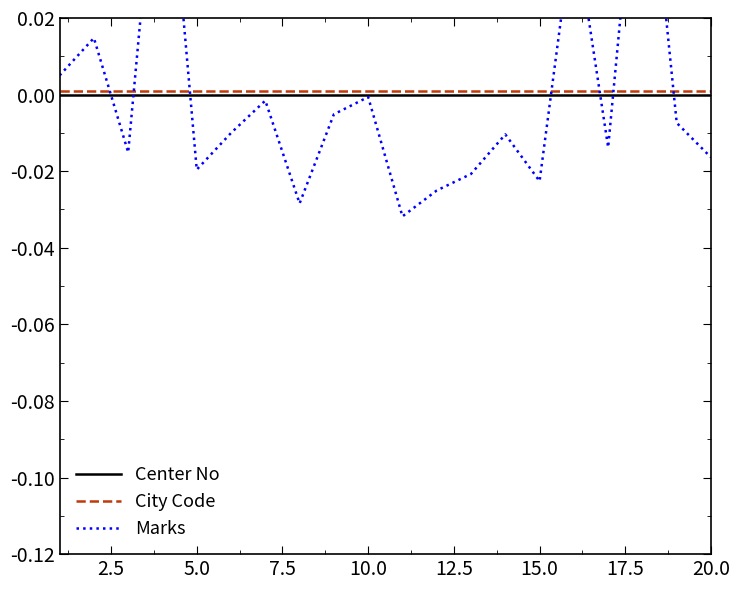

Is this an area chart (filled region under the line)?

No